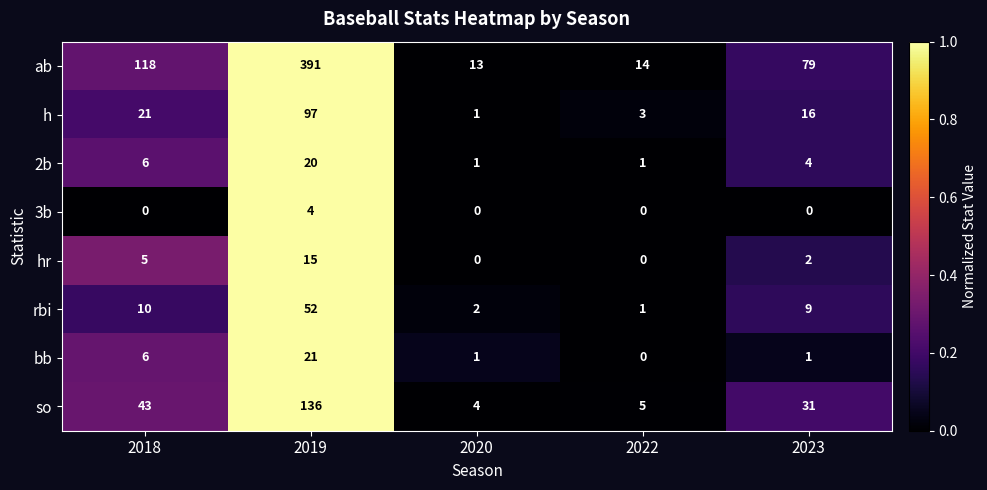

At which label is h closest to 49?

2018